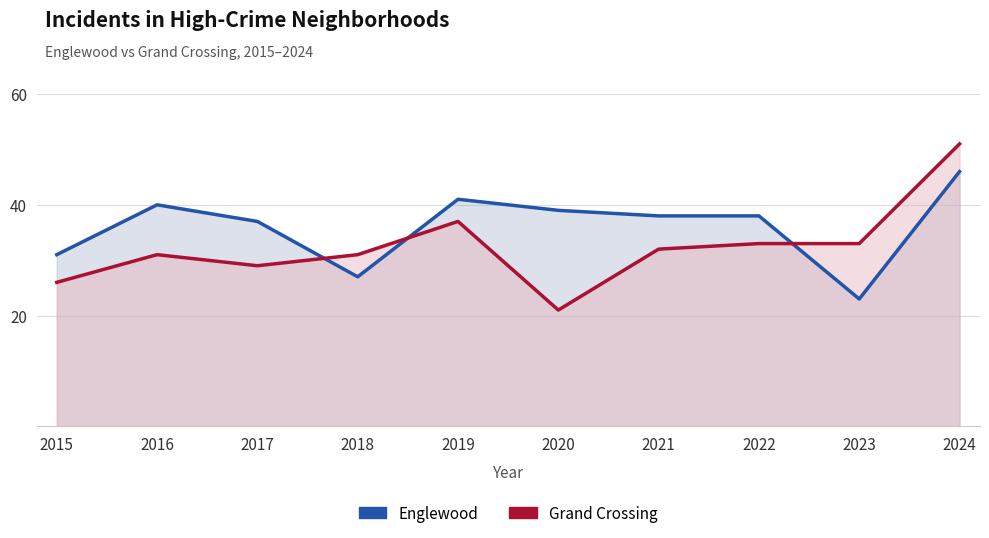

What is the total value across all series at 2021?

70